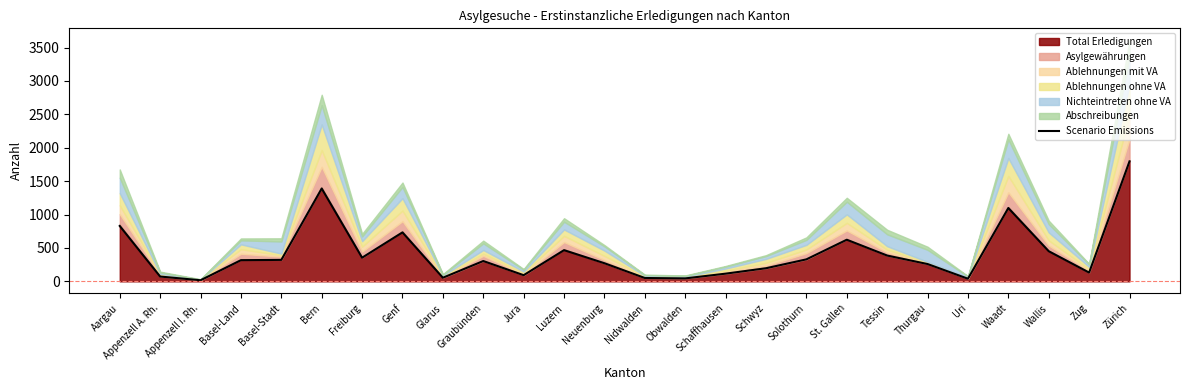

At which category does the data reach its first local valley?

Appenzell I. Rh.